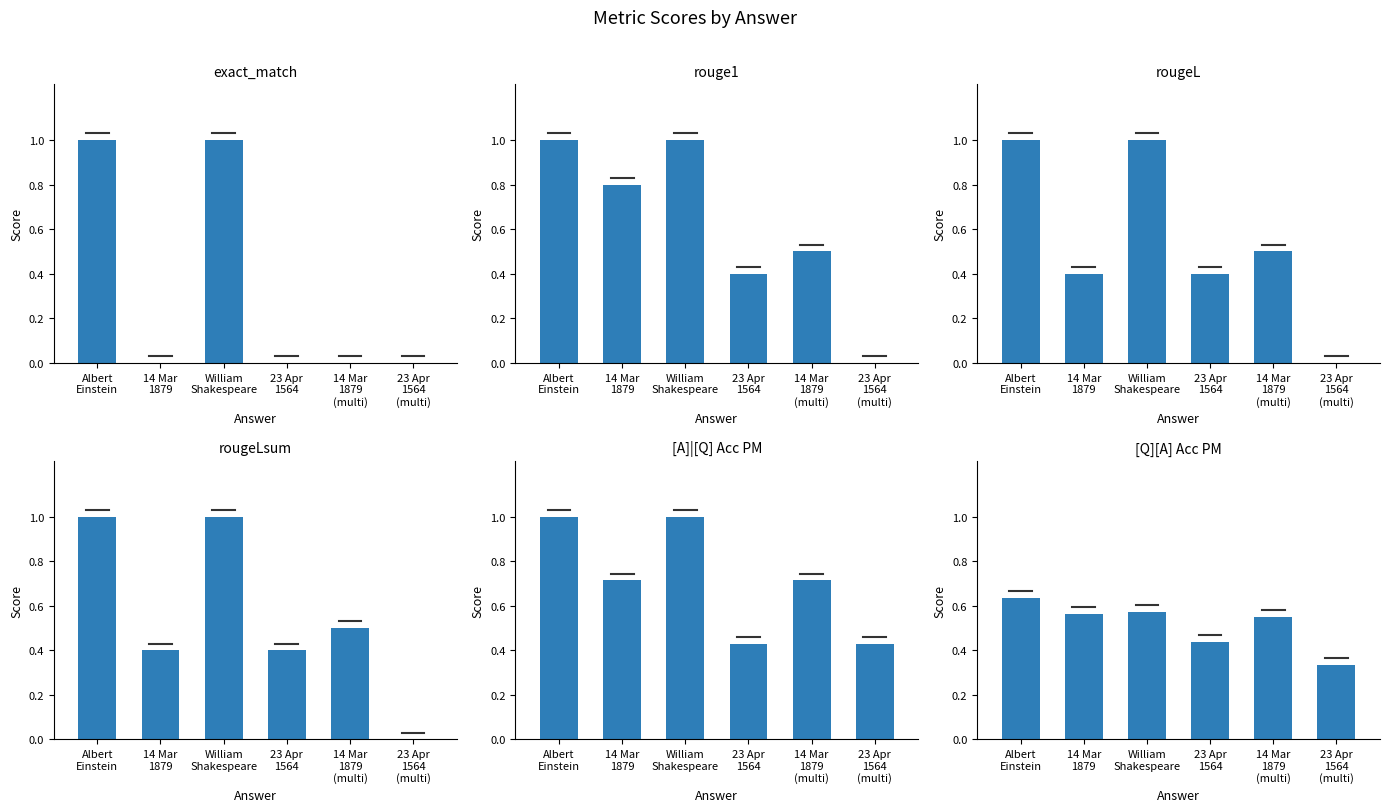

What is the sum of the rougeL values at 14 Mar
1879 and 23 Apr
1564?

0.8